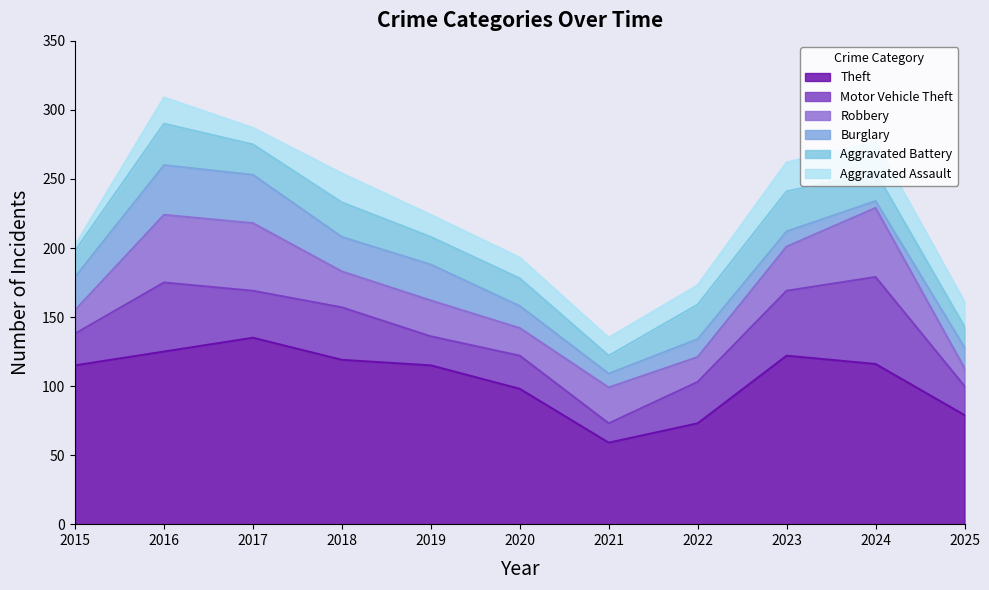

Read the Aggravated Battery value at 2022.

25